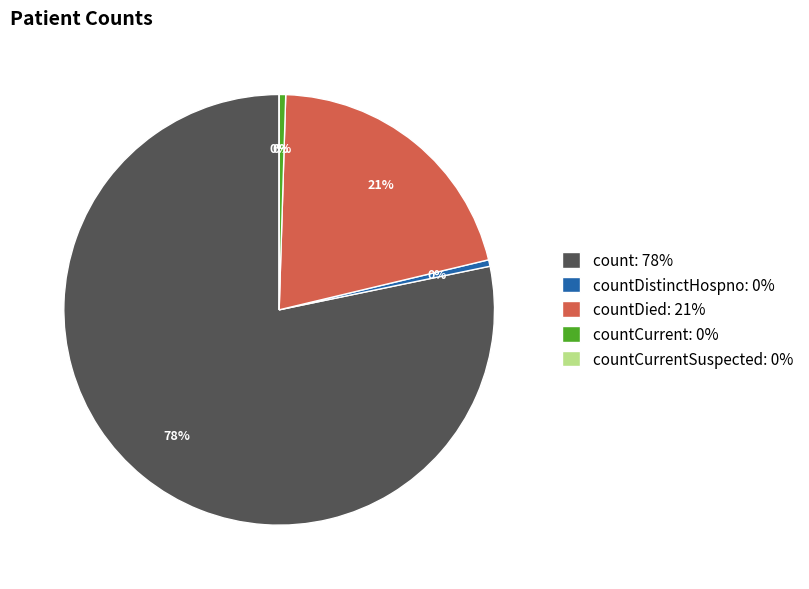

To the nearest percent, what is the difference between the countDied and countDistinctHospno slice percentages?

20%